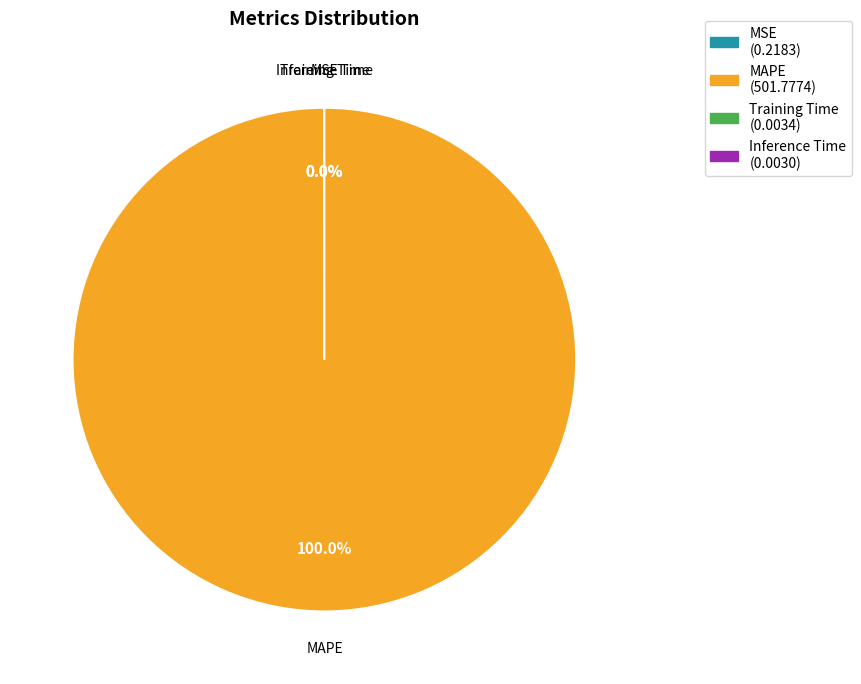

Which slice is the largest?

MAPE